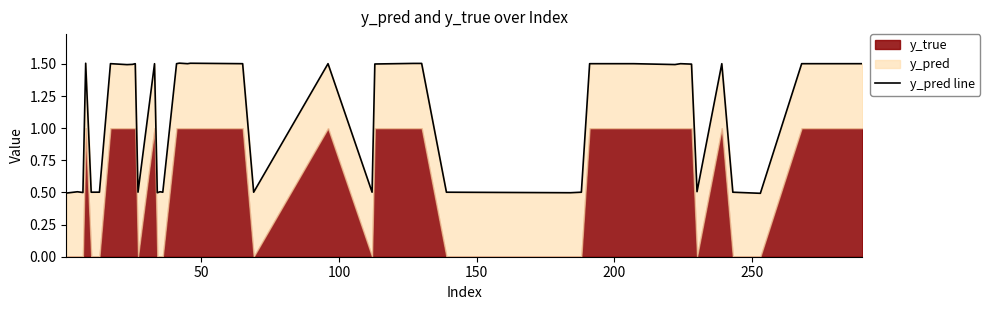

The chart shows a value of 0.1 at 22. True or false?

False